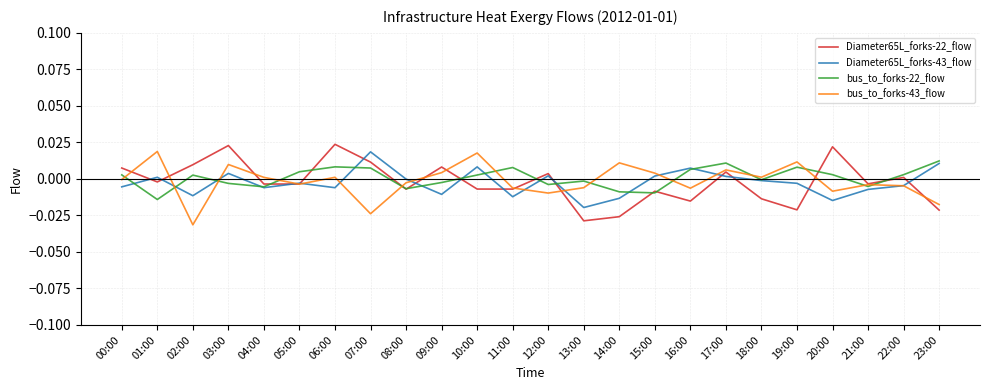

True or false: Diameter65L_forks-43_flow and bus_to_forks-22_flow cross at least once.

True